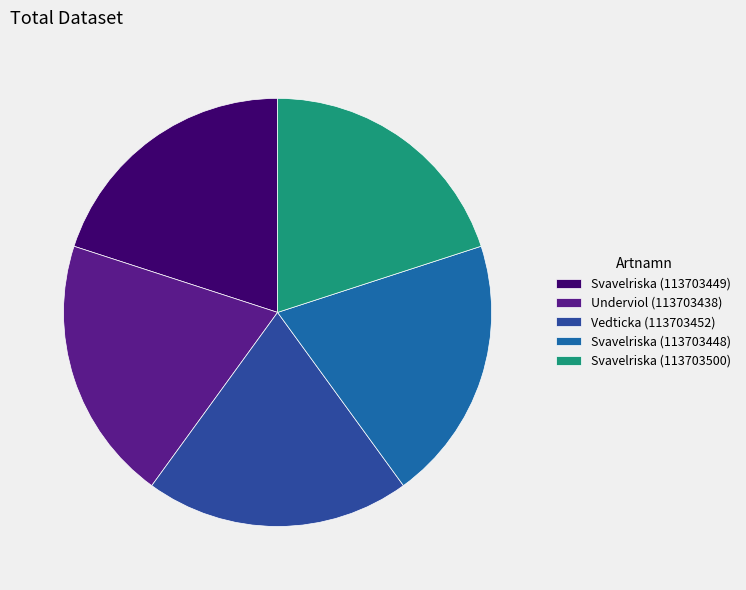

Rank the categories by value from highest to lowest.

Underviol (113703438), Svavelriska (113703448), Vedticka (113703452), Svavelriska (113703449), Svavelriska (113703500)